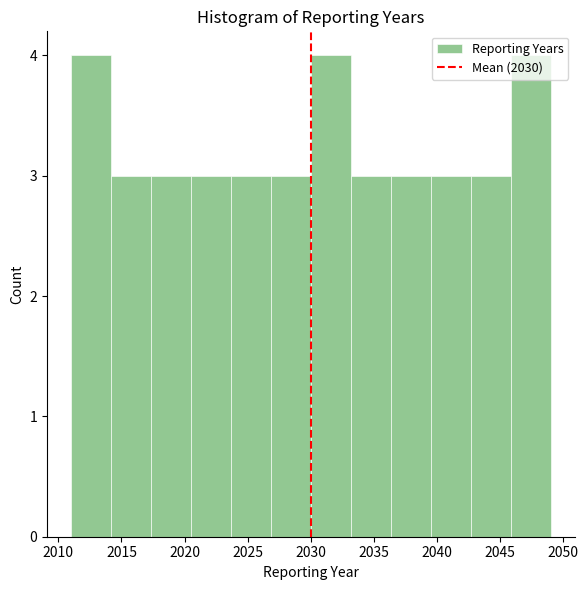

Reading left to right, list every bar in this chart as the range it spans on the x-axis followed by its height. Neither the bar edges nor the heights are printed on the chart, so give them approximately, as read against the axes.

2011.0 to 2014.0: 4
2014.0 to 2017.5: 3
2017.5 to 2020.5: 3
2020.5 to 2023.5: 3
2023.5 to 2027.0: 3
2027.0 to 2030.0: 3
2030.0 to 2033.0: 4
2033.0 to 2036.5: 3
2036.5 to 2039.5: 3
2039.5 to 2042.5: 3
2042.5 to 2046.0: 3
2046.0 to 2049.0: 4